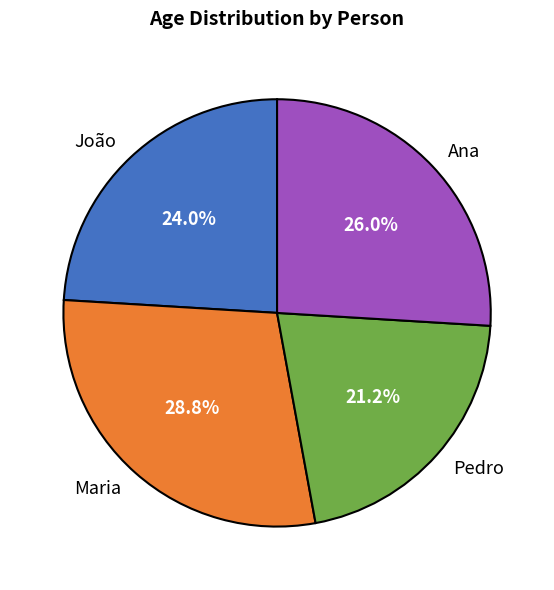

Count the number of slices in the pie.

4